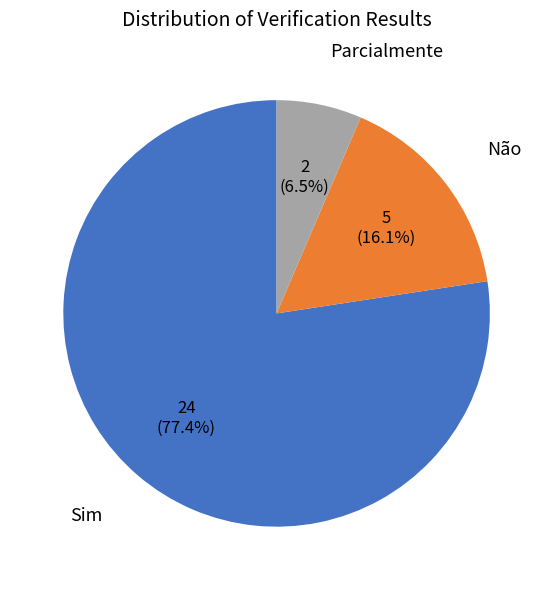

How many slices are in this pie chart?

3